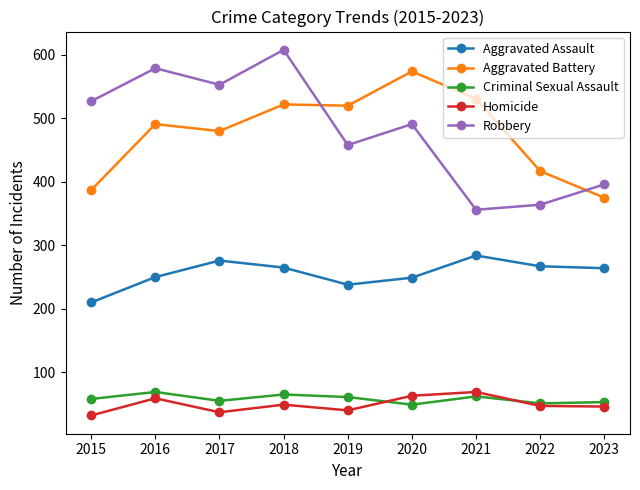

At which category does Robbery reach its first local valley?

2017